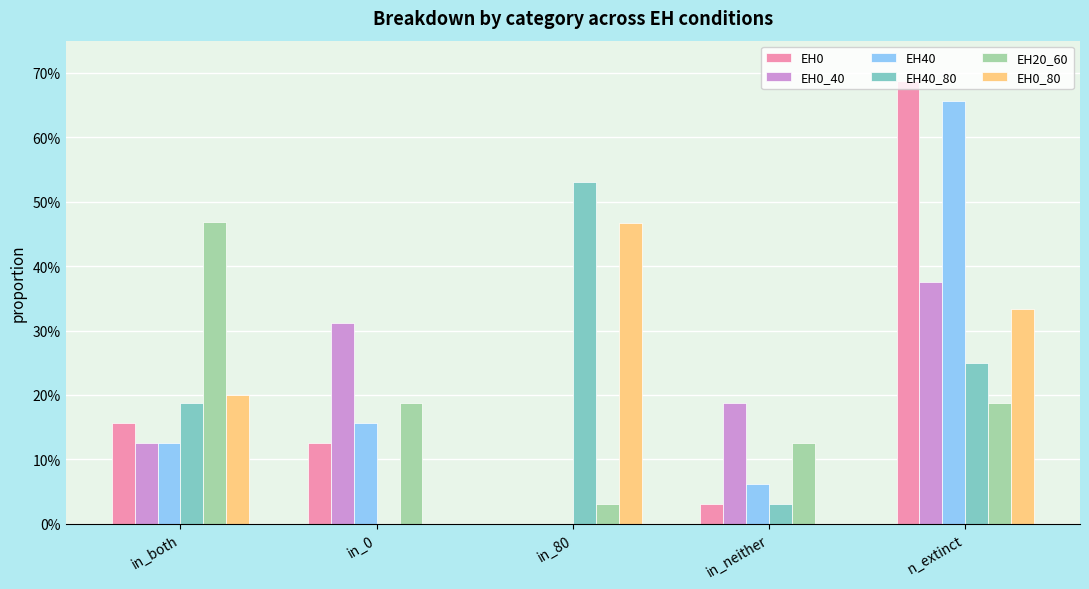

Does the chart contain stacked bars?

No